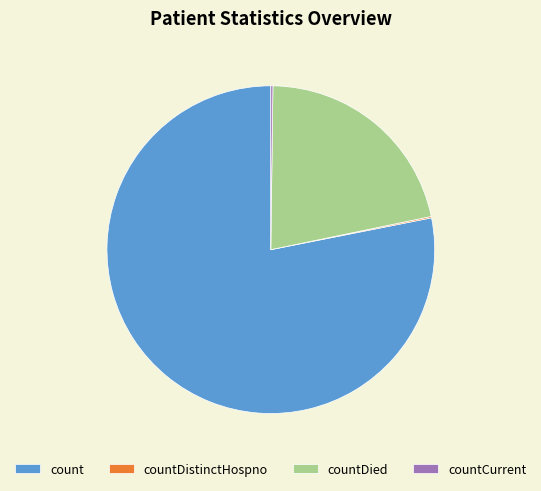

What is the majority slice?

count